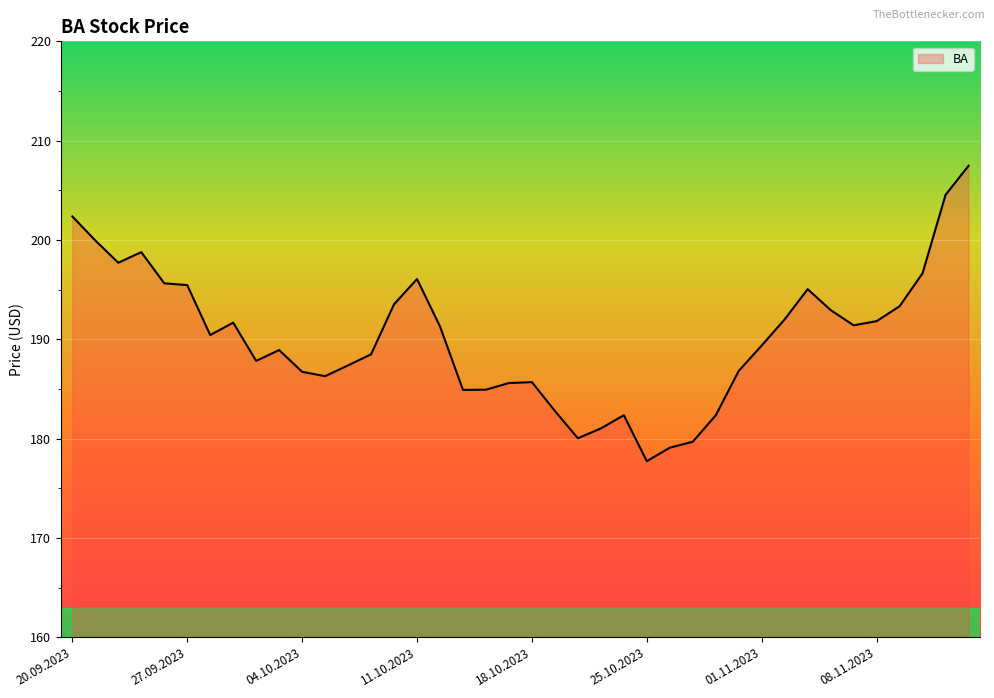

What is the difference between the maximum and minimum values?

29.7